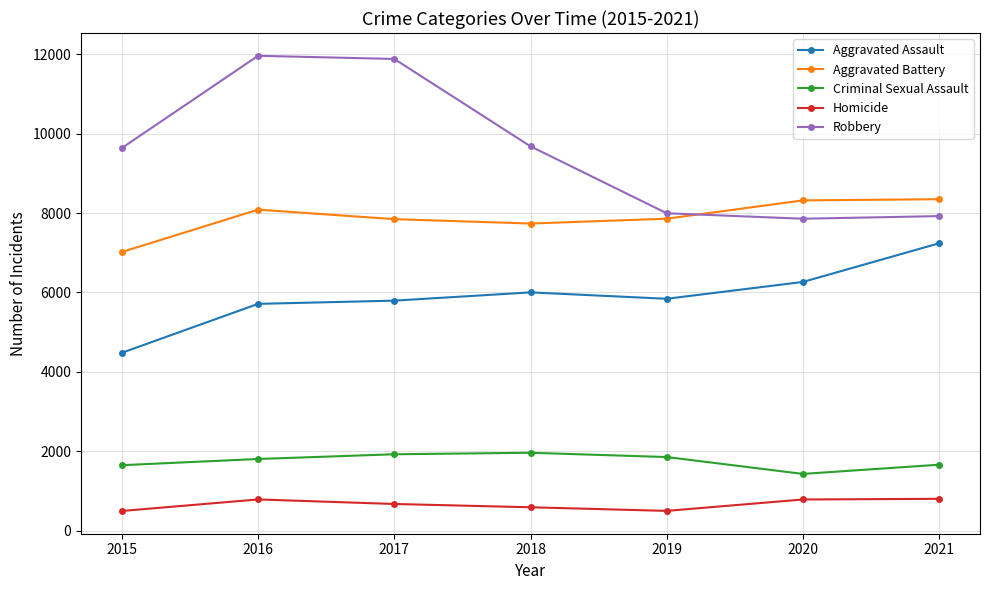

Which series changed the most between 2016 and 2020?

Robbery